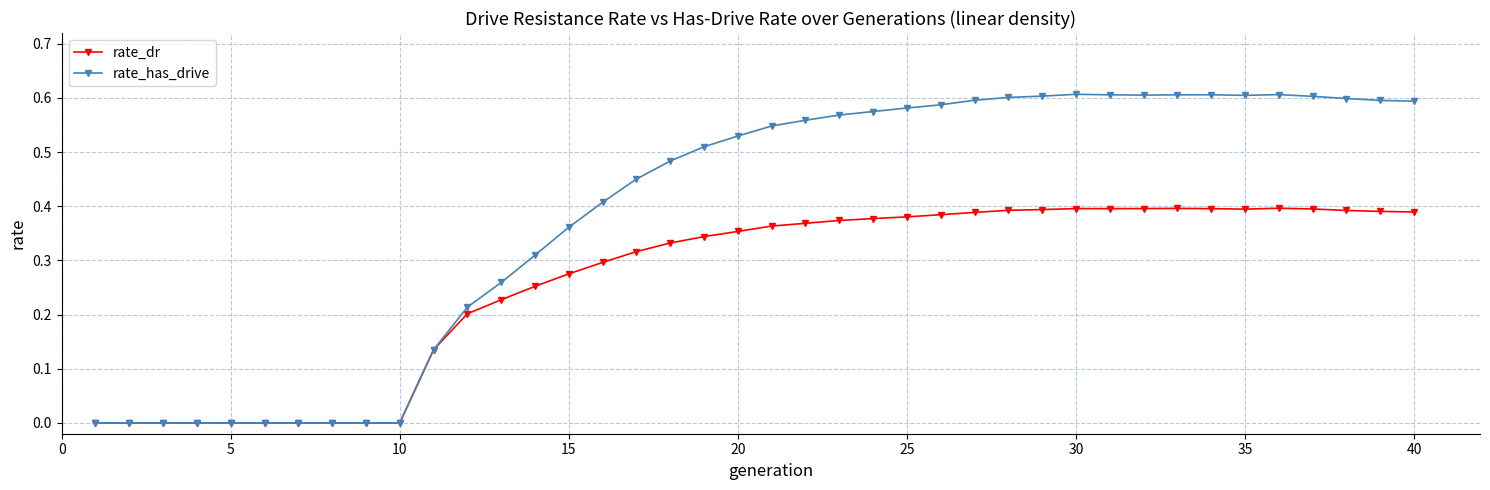

Which series has the widest spread of values?

rate_has_drive